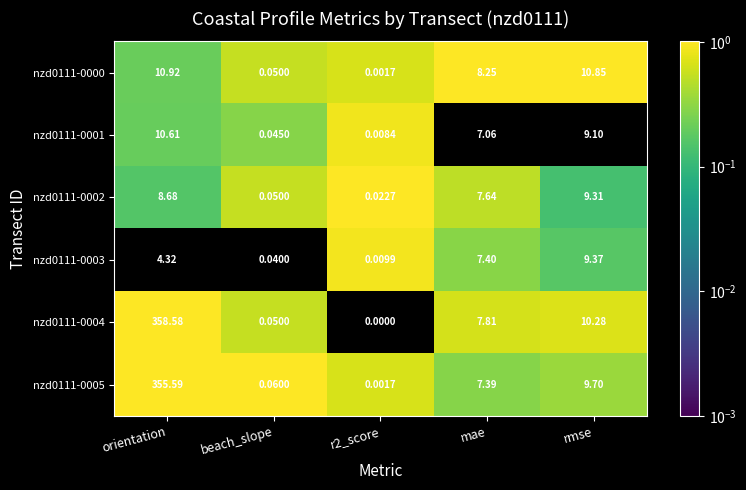

At how many categories does at least one series exceed 0?

5